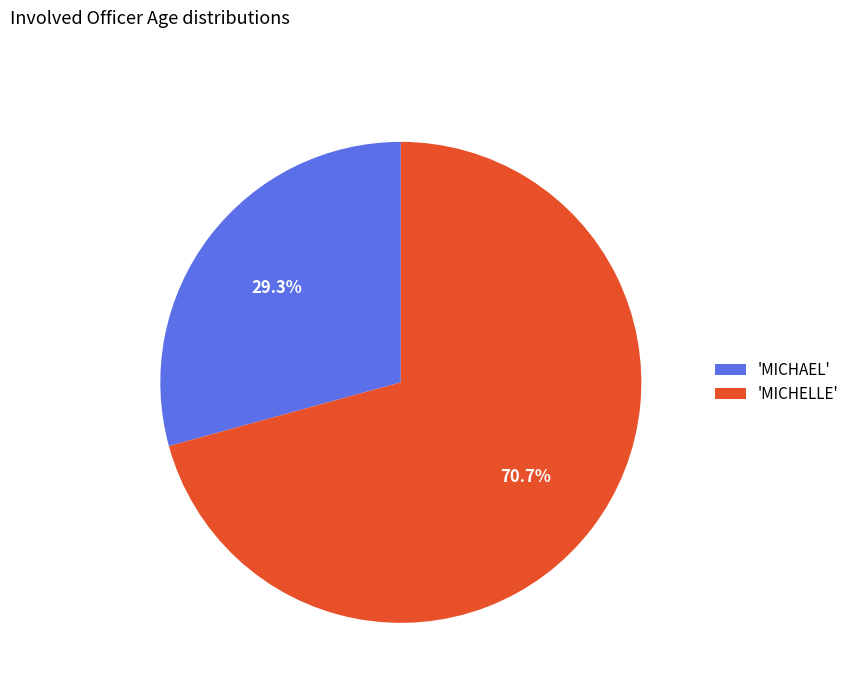

Does any single category account for the majority?

Yes